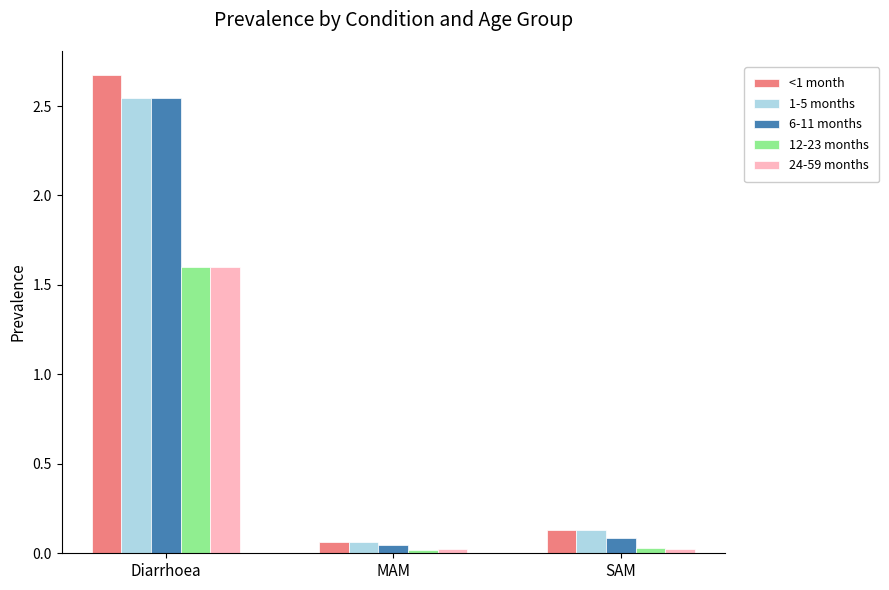

Which series has the largest total across all categories?

<1 month